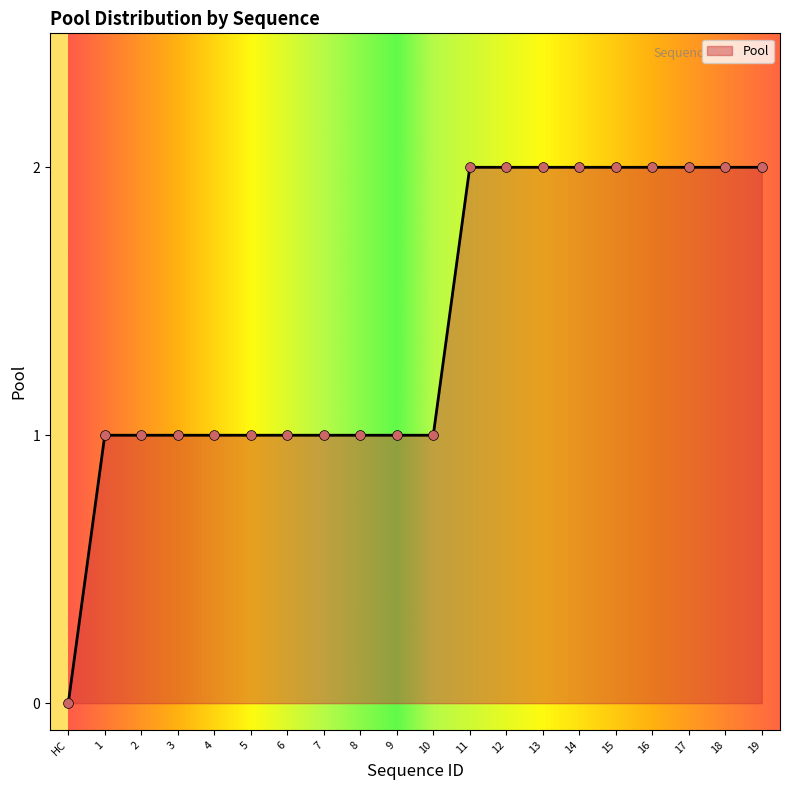

What is the change in value from 7 to 12?

+1